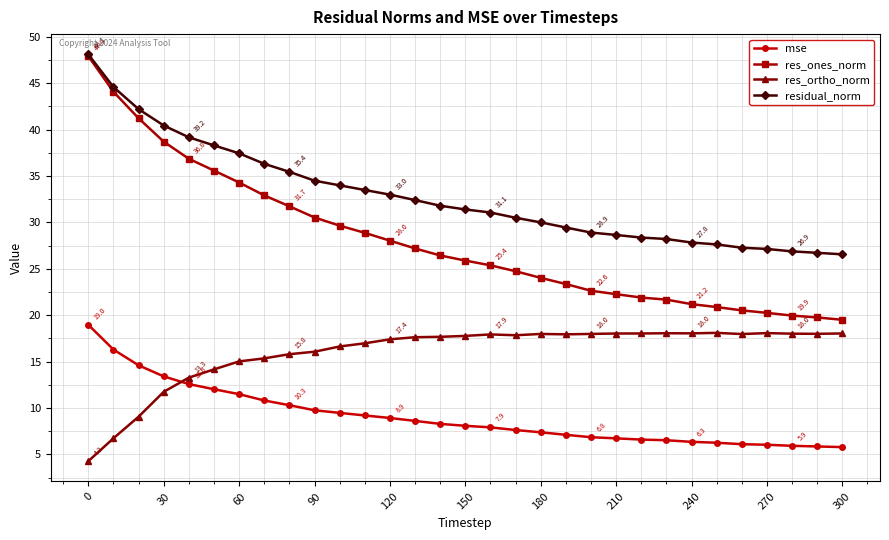

What is the difference between the maximum and minimum values in the mse series?

13.2